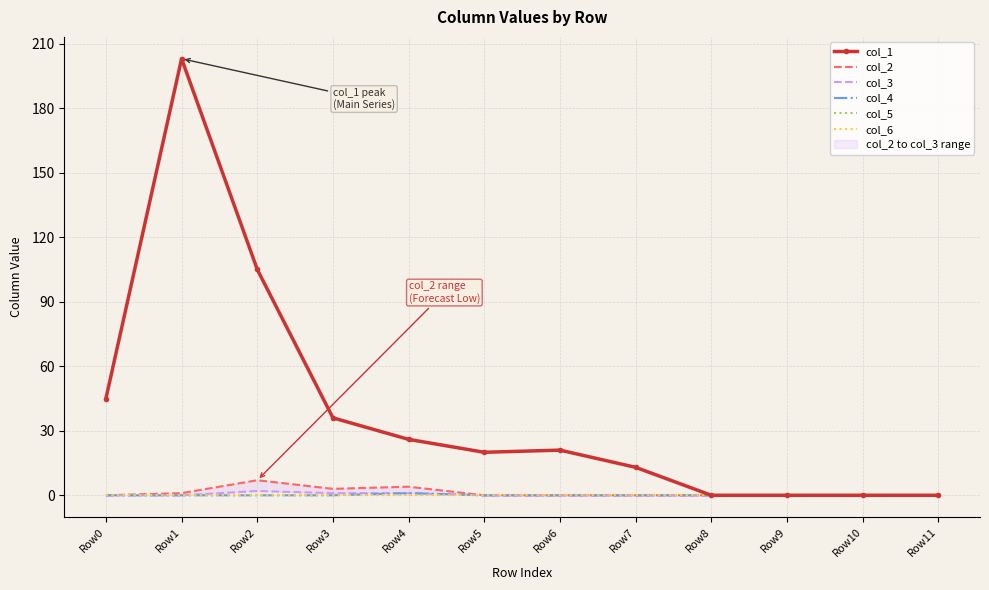

How many interior local peaks does the col_4 series have?

1